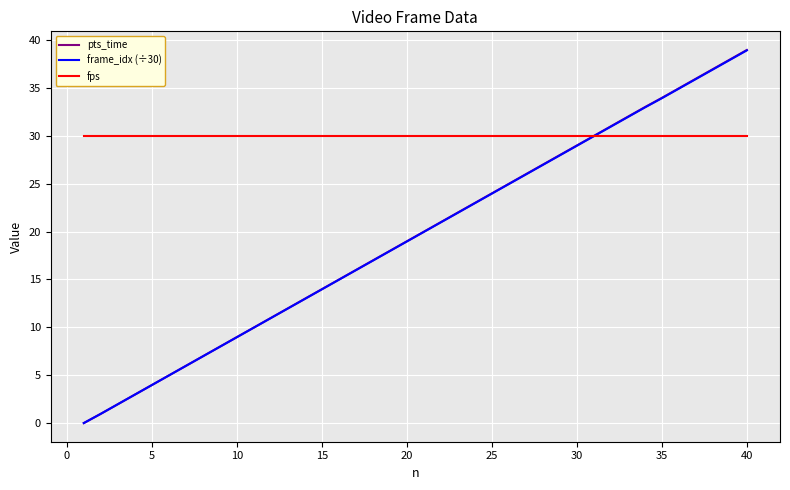

What is the highest value of the pts_time series?

39.0